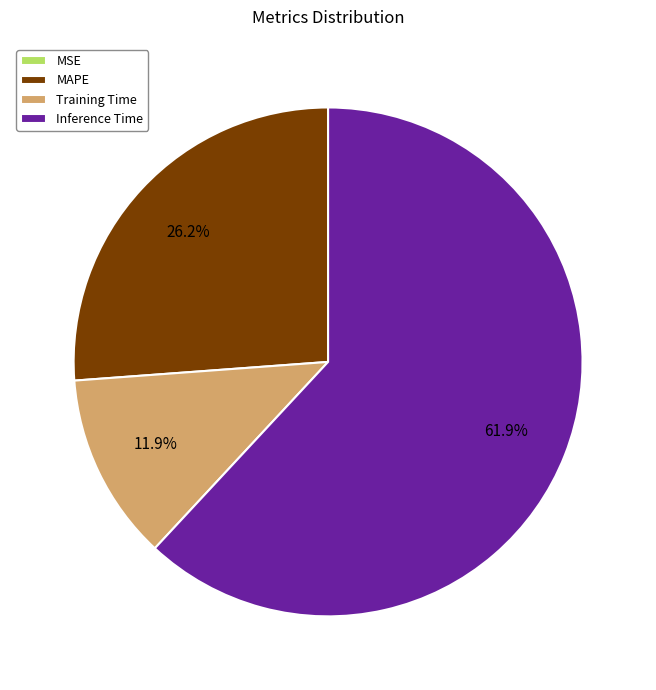

To the nearest percent, what portion does MAPE represent?

26%